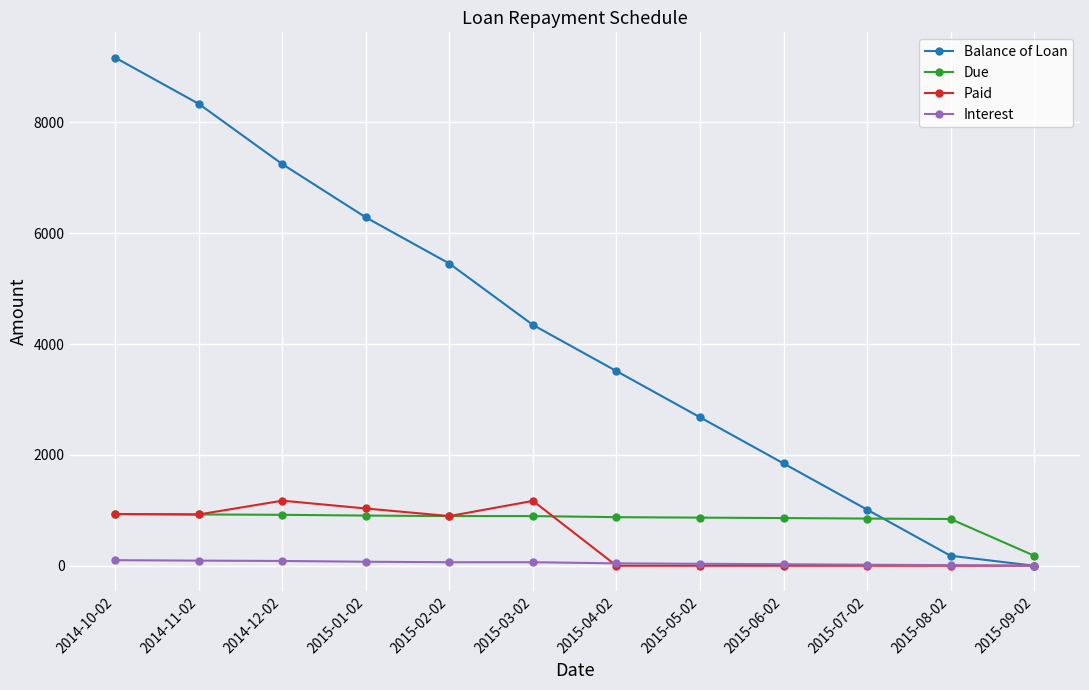

True or false: Due and Balance of Loan cross at least once.

True